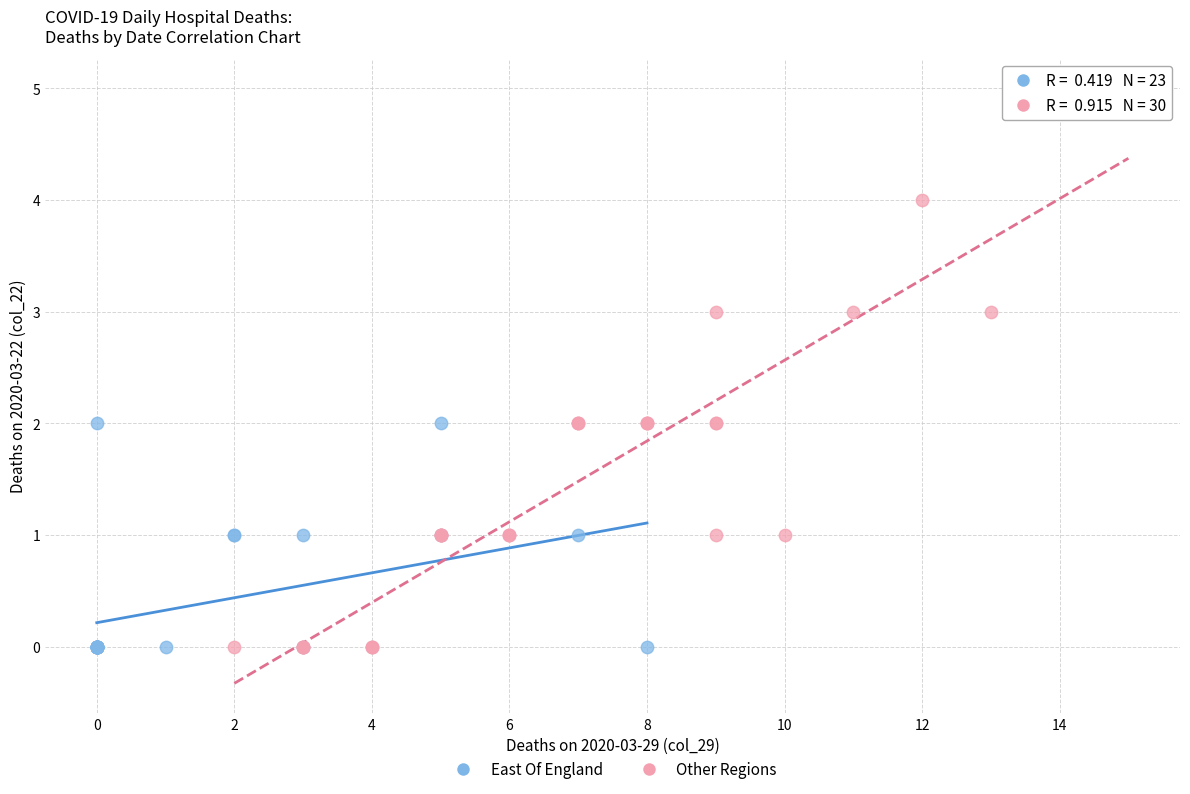

What are all the series names shown in the legend?

East Of England, Other Regions